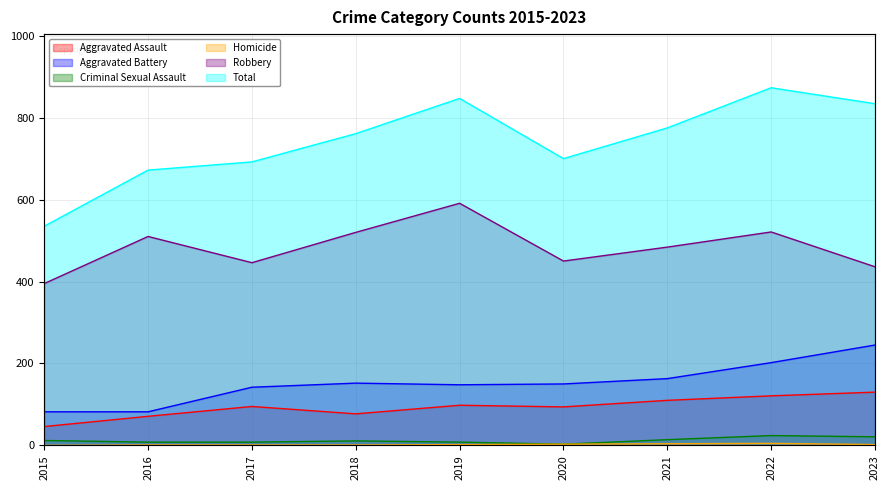

How many data points in Robbery are above 484?

4